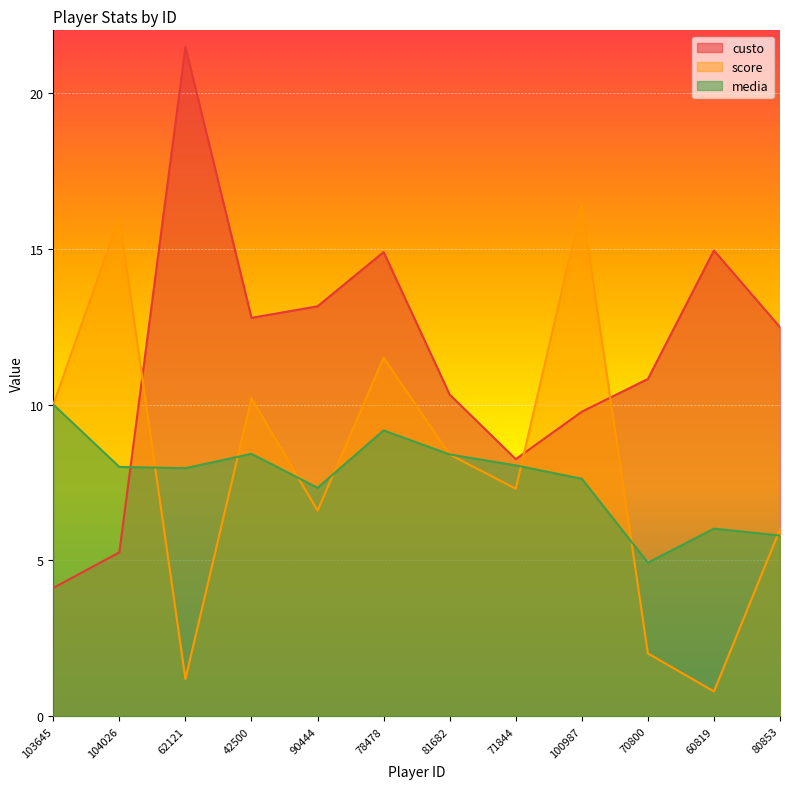

The custo series shows 22.0 at 80853. True or false?

False